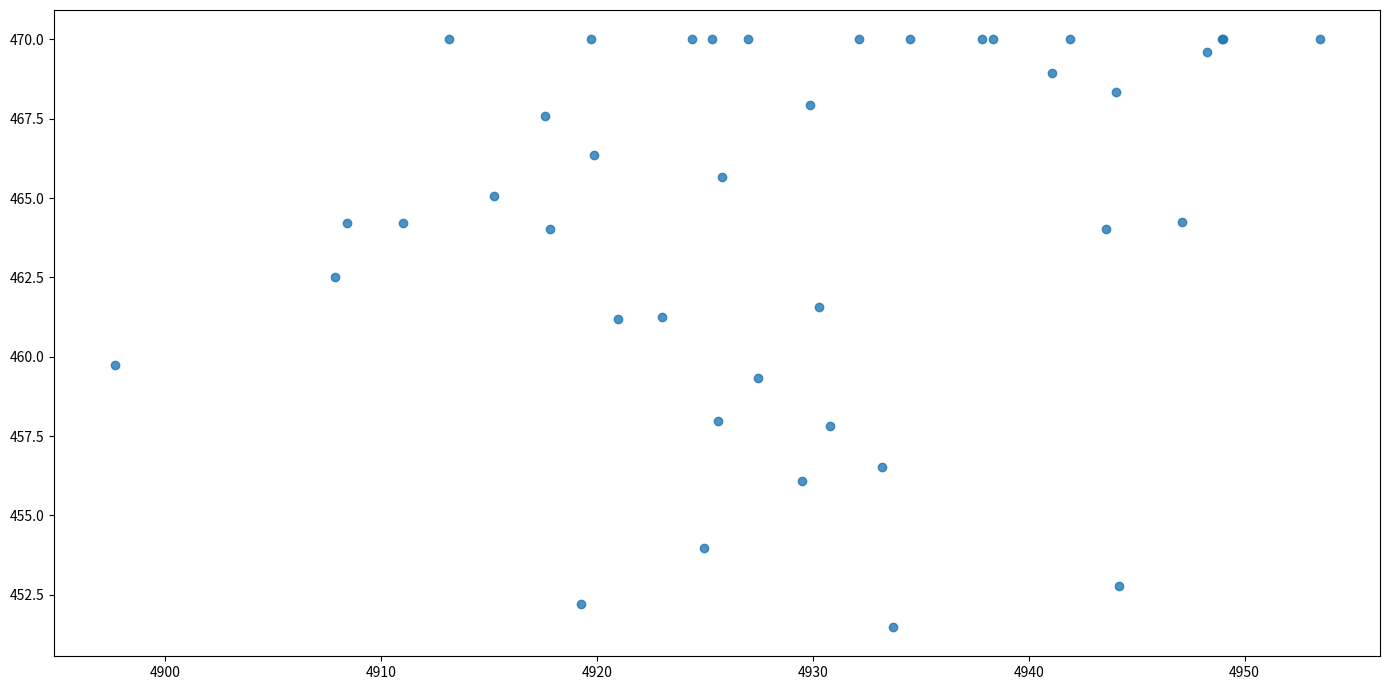

What Y value in the scatter plot is closest to 460?

459.8